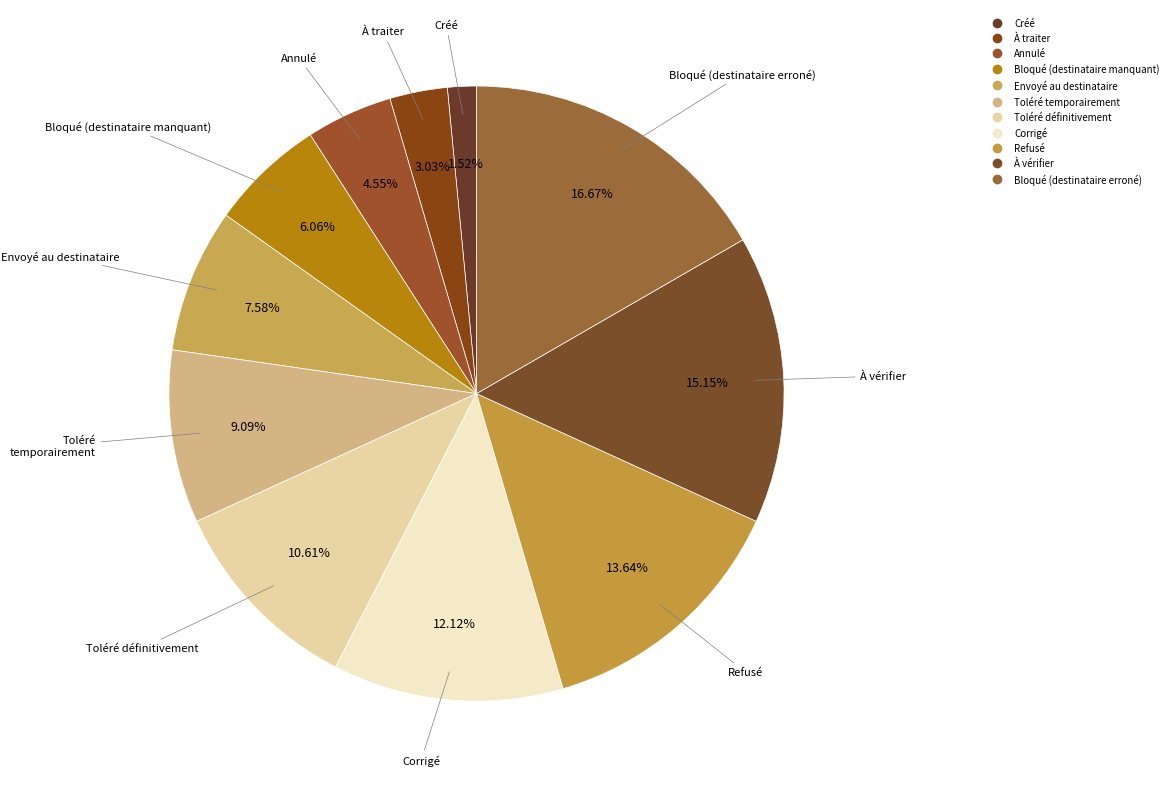

Count the number of slices in the pie.

11